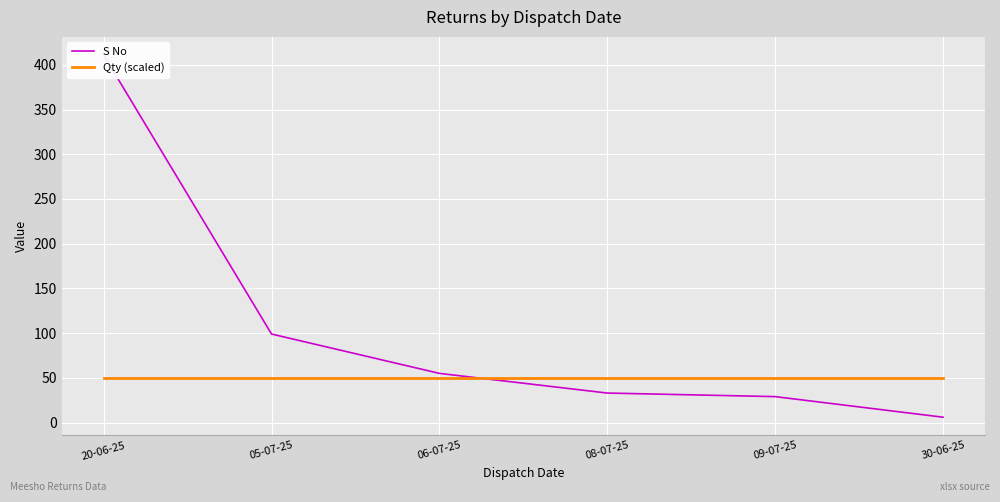

What is the label of the 1st point from the left?

20-06-25